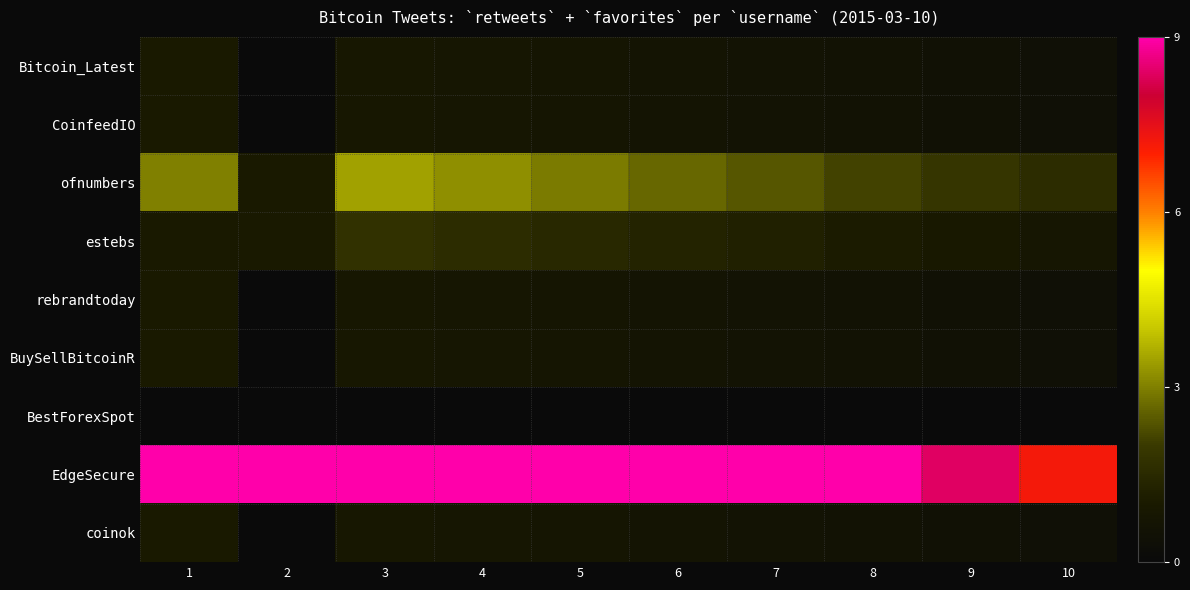

Reading left to right, transcribe all the data shown in this chart.

Bitcoin_Latest: 1=1.0	2=0.0	3=0.9	4=0.8	5=0.7	6=0.7	7=0.6	8=0.5	9=0.5	10=0.4
CoinfeedIO: 1=1.0	2=0.0	3=0.9	4=0.8	5=0.7	6=0.7	7=0.6	8=0.5	9=0.5	10=0.4
ofnumbers: 1=3.0	2=1.0	3=3.5	4=3.2	5=2.9	6=2.7	7=2.4	8=2.1	9=1.9	10=1.6
estebs: 1=1.0	2=1.0	3=1.7	4=1.6	5=1.5	6=1.3	7=1.2	8=1.1	9=0.9	10=0.8
rebrandtoday: 1=1.0	2=0.0	3=0.9	4=0.8	5=0.7	6=0.7	7=0.6	8=0.5	9=0.5	10=0.4
BuySellBitcoinR: 1=1.0	2=0.0	3=0.9	4=0.8	5=0.7	6=0.7	7=0.6	8=0.5	9=0.5	10=0.4
BestForexSpot: 1=0.0	2=0.0	3=0.0	4=0.0	5=0.0	6=0.0	7=0.0	8=0.0	9=0.0	10=0.0
EdgeSecure: 1=9.0	2=9.0	3=15.6	4=14.4	5=13.2	6=12.0	7=10.8	8=9.6	9=8.4	10=7.2
coinok: 1=1.0	2=0.0	3=0.9	4=0.8	5=0.7	6=0.7	7=0.6	8=0.5	9=0.5	10=0.4